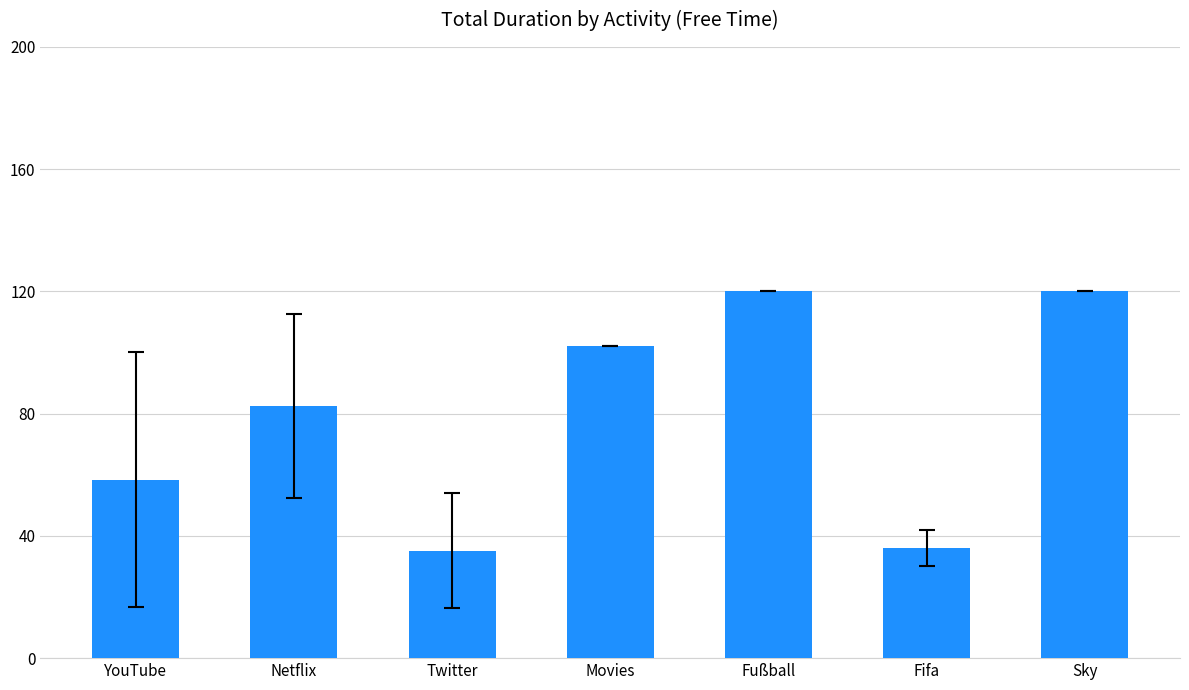

Which has a higher value, Netflix or Sky?

Sky